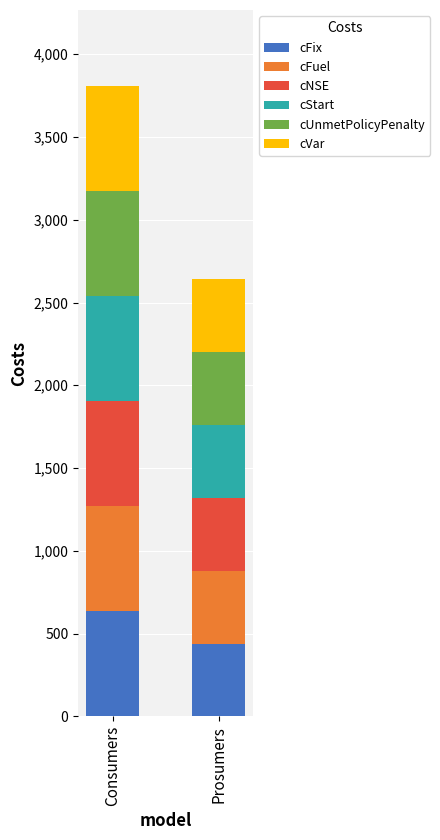

At which label does cFix reach its peak?

Consumers